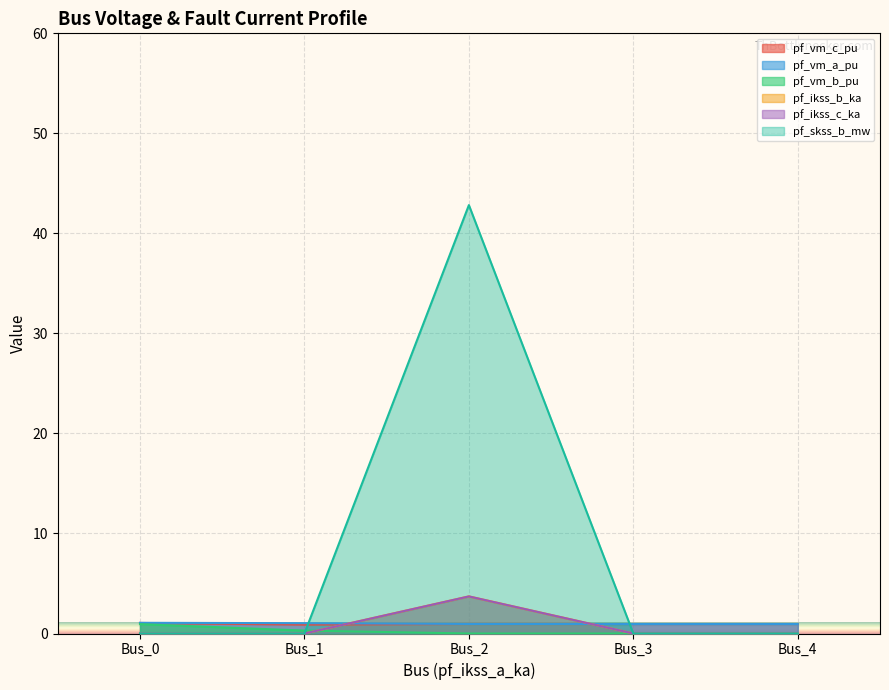

Is the value of pf_ikss_c_ka at Bus_4 greater than the value of pf_ikss_b_ka at Bus_2?

No